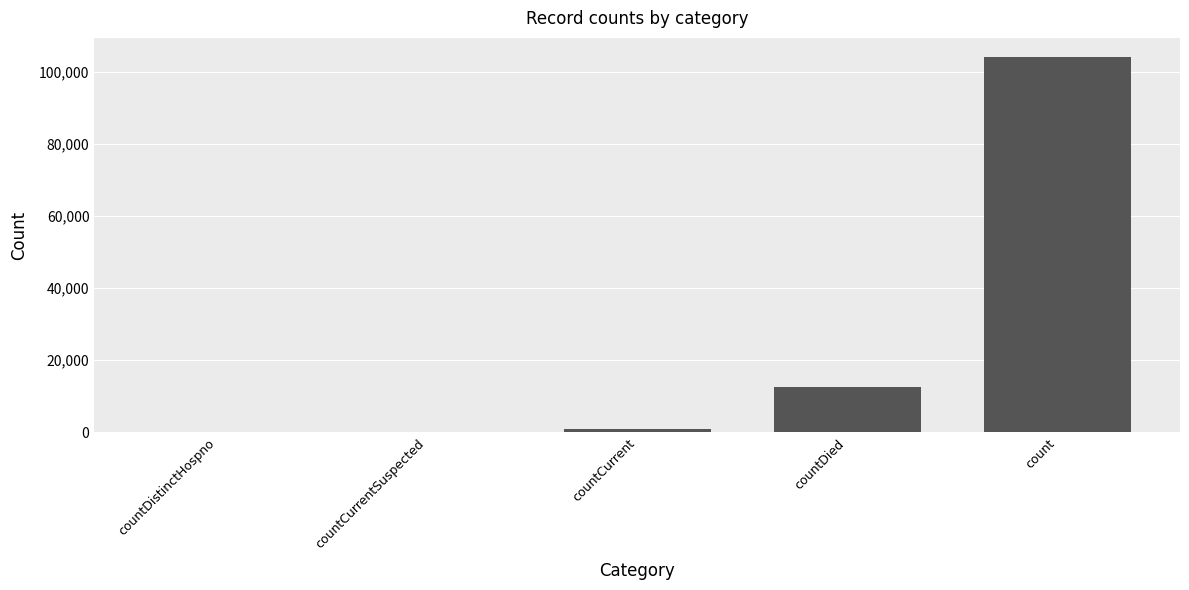

The value at countCurrentSuspected is -46623. True or false?

False